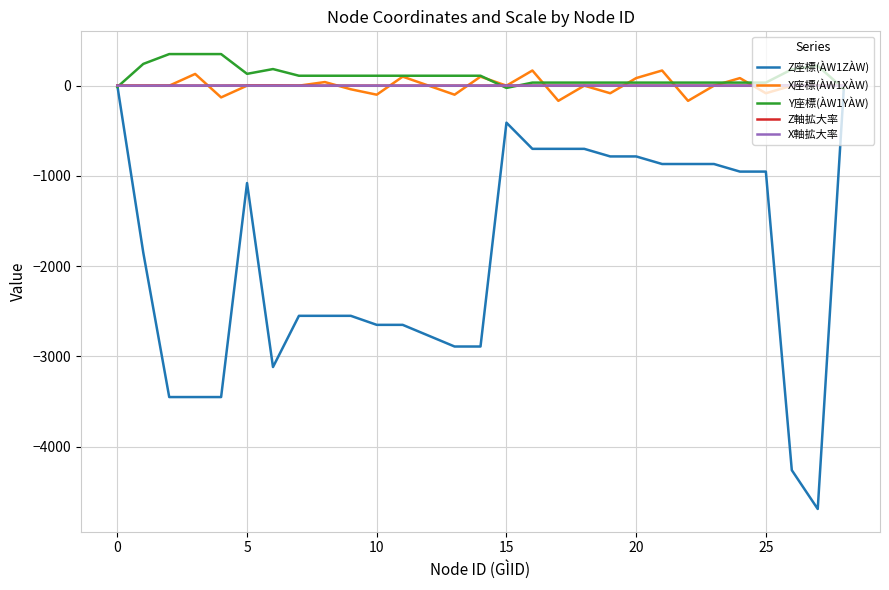

Which series has the largest range (max minus min)?

Z座標(ÀW1ZÀW)